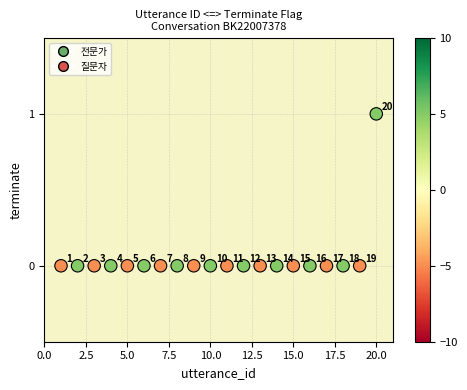

What is the range of X values (max minus min)?

19